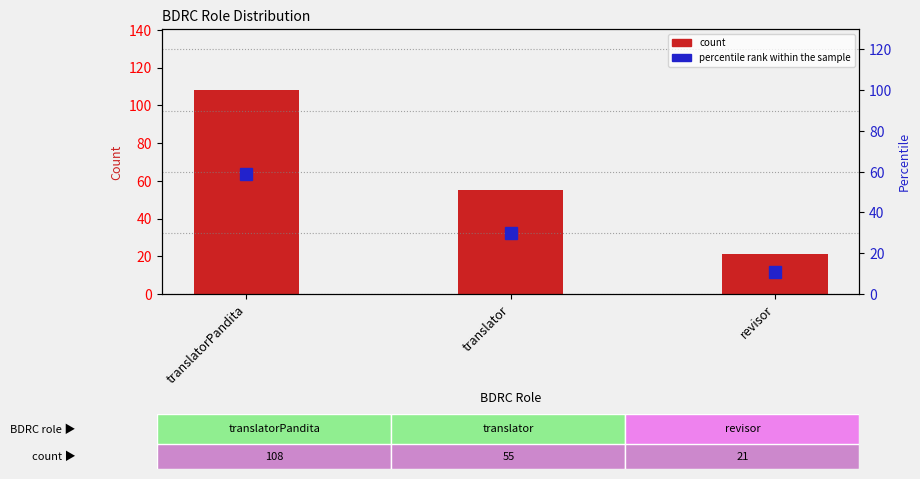

What is the greatest value displayed?

108